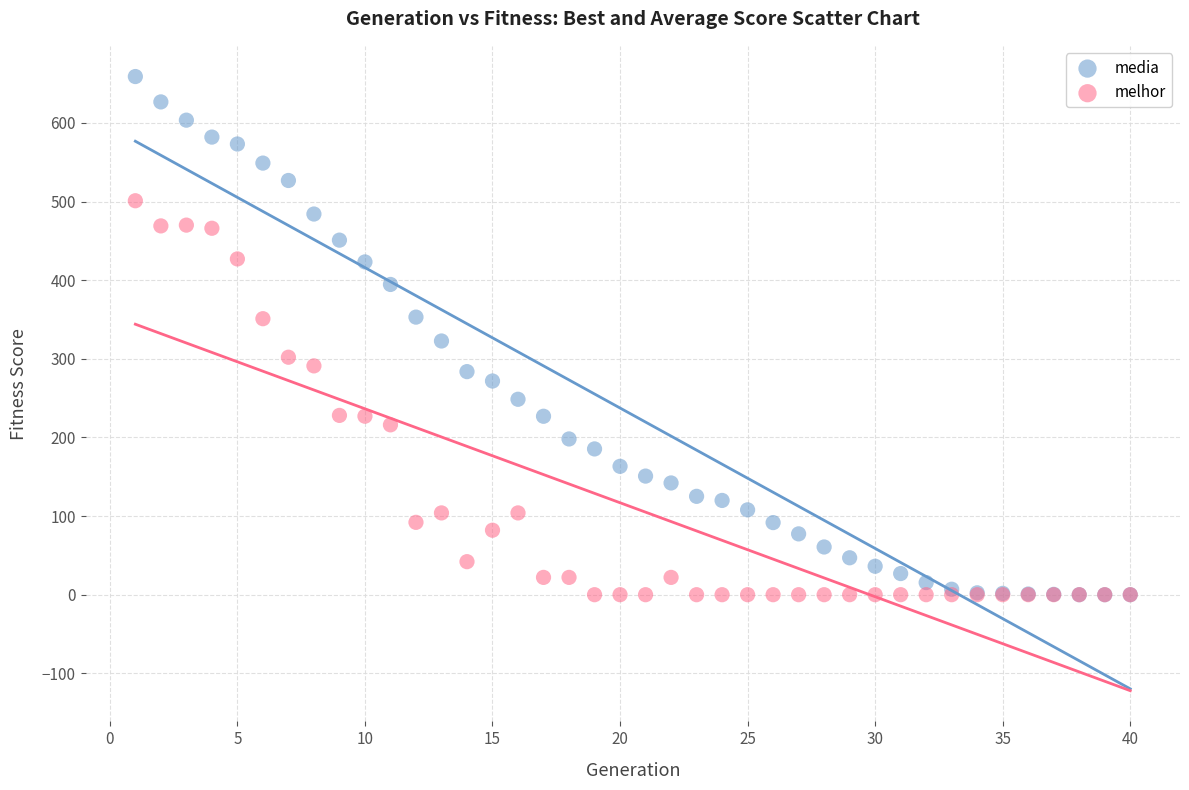

What are all the series names shown in the legend?

media, melhor